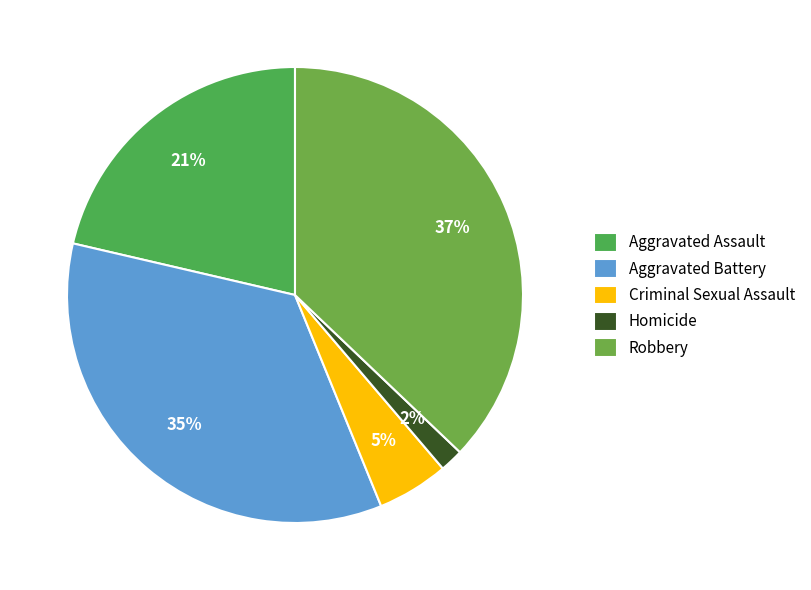

To the nearest percent, what portion does Aggravated Battery represent?

35%